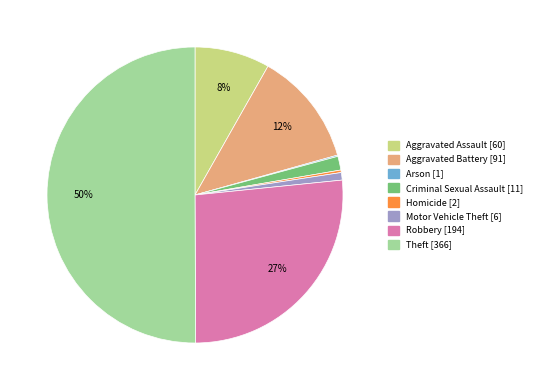

Which category has the biggest portion of the pie?

Theft